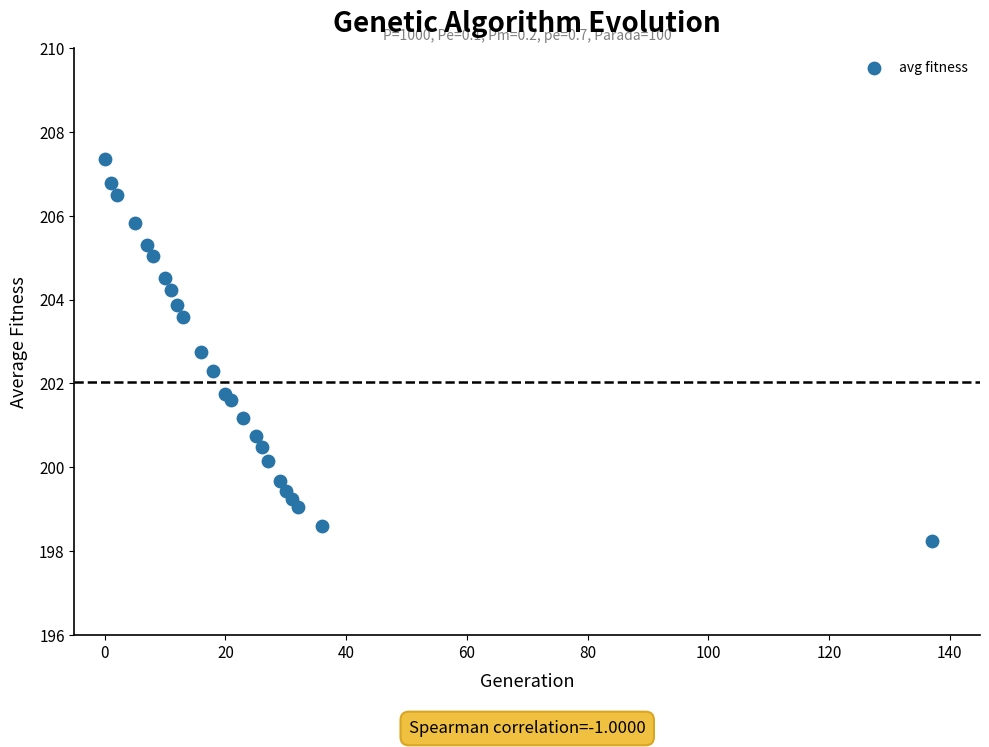

What is the range of Y values (max minus min)?

9.1